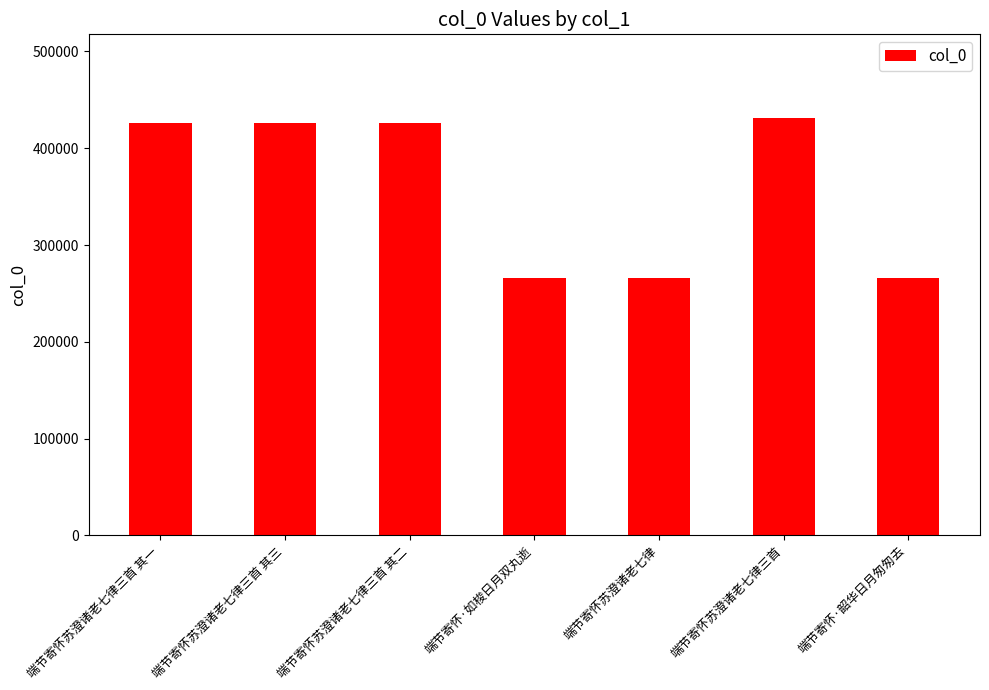

What is the difference between the maximum and minimum values?

165408